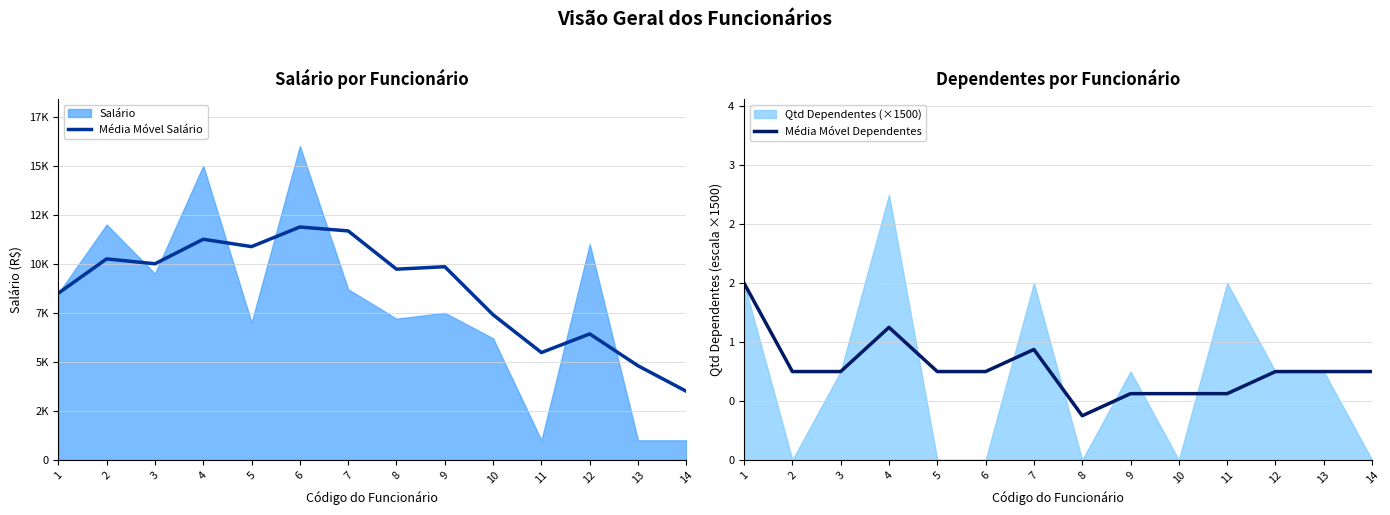

True or false: Média Móvel Salário has more than 2 interior local peaks.

True